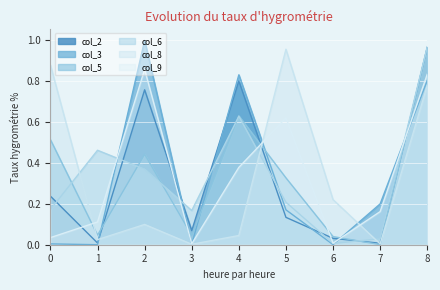

Which series has the largest range (max minus min)?

col_3